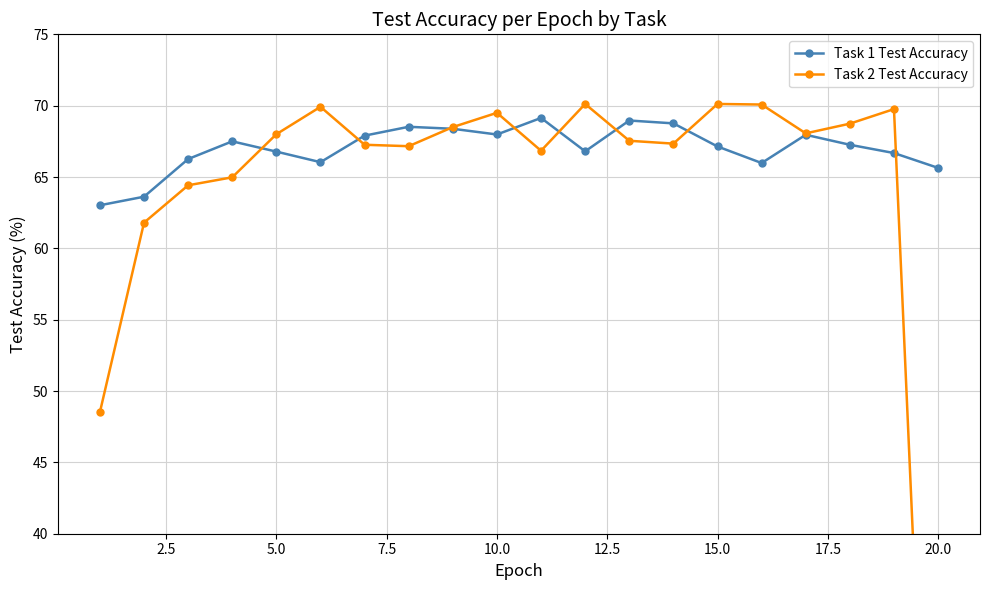

What is the highest value of the Task 1 Test Accuracy series?

69.1